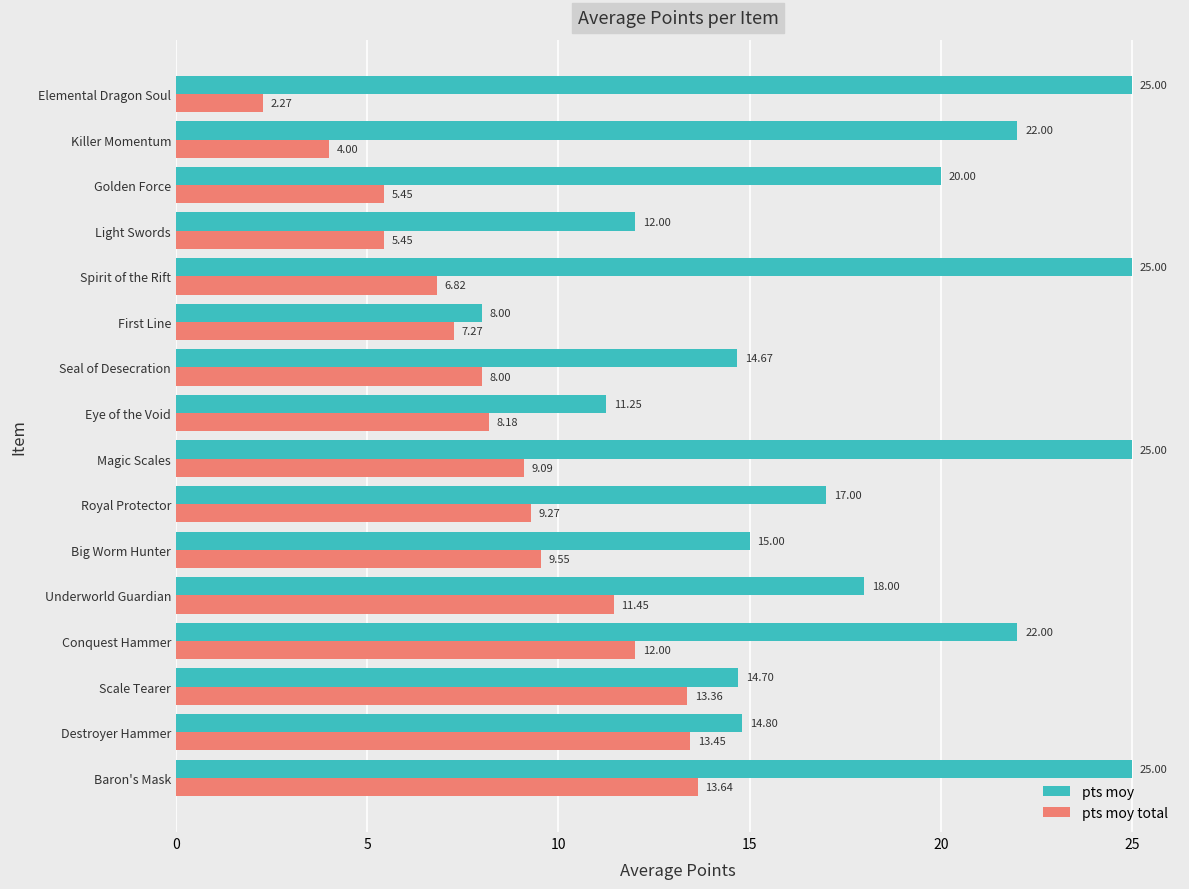

How many values in the pts moy total series exceed 9?

8